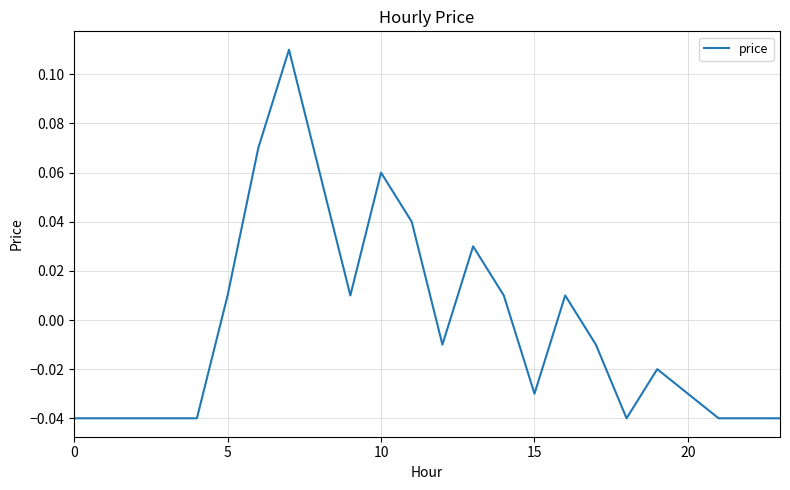

Which label corresponds to the largest value in the chart?

7